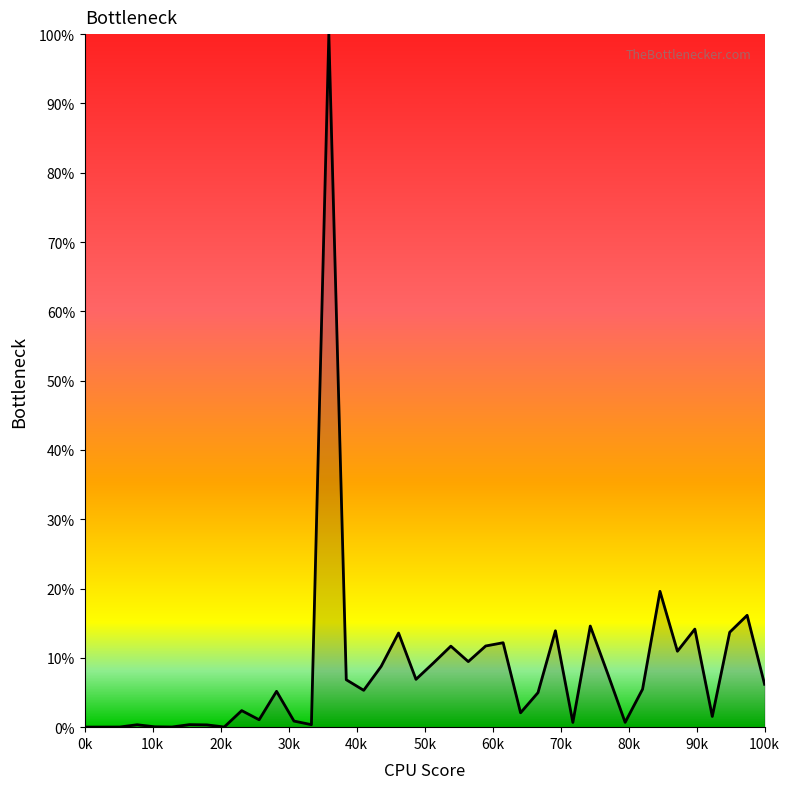

How many lines are shown in the chart?

1